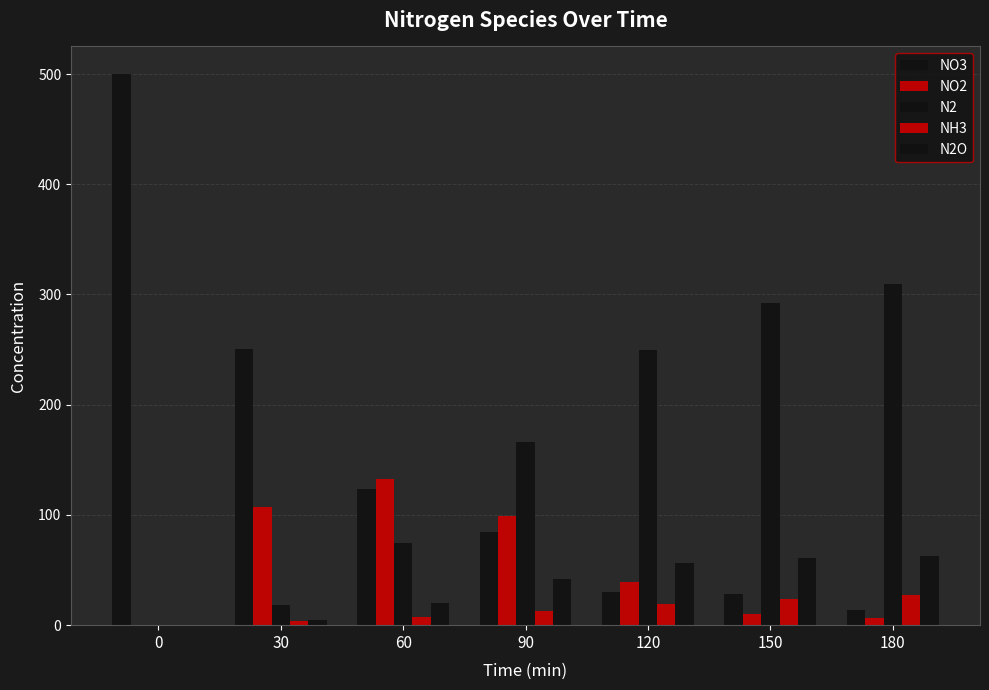

How many groups of bars are there?

7